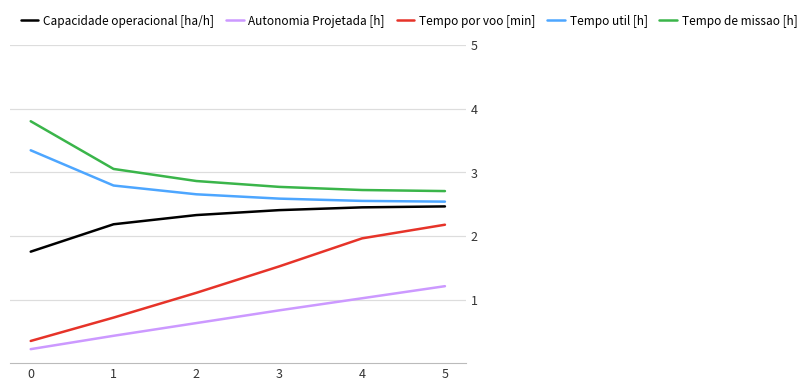

True or false: Autonomia Projetada [h] and Tempo de missao [h] cross at least once.

False